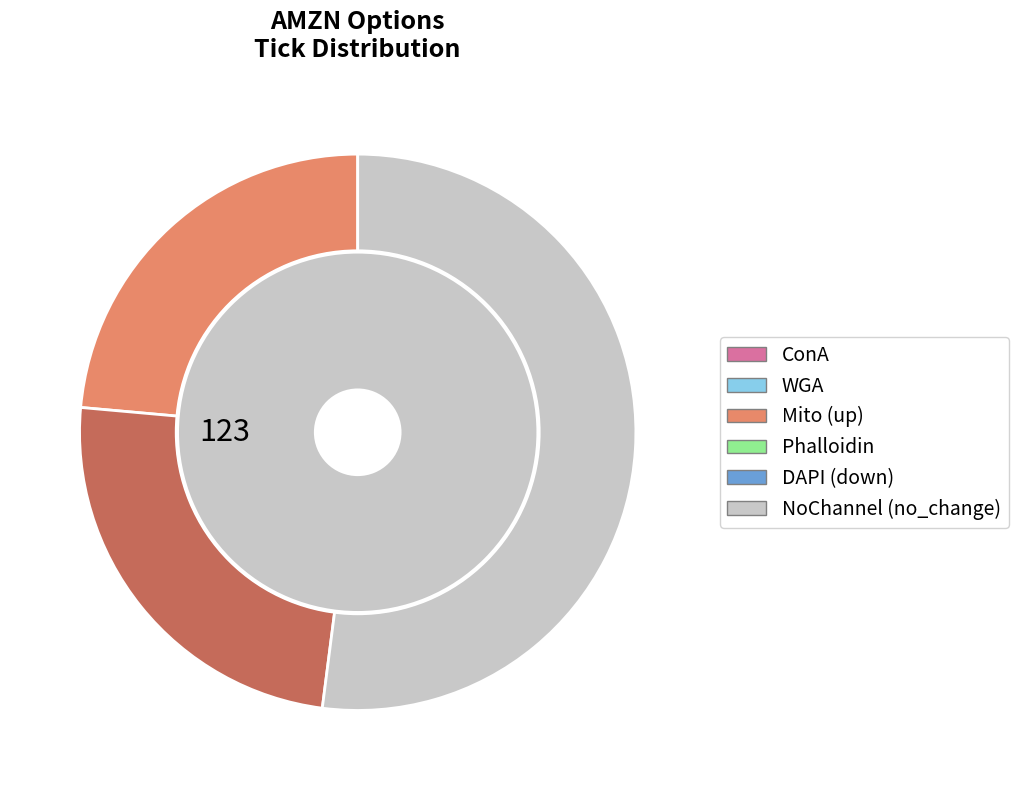

Is it true that no_change is 52% of the pie?

True